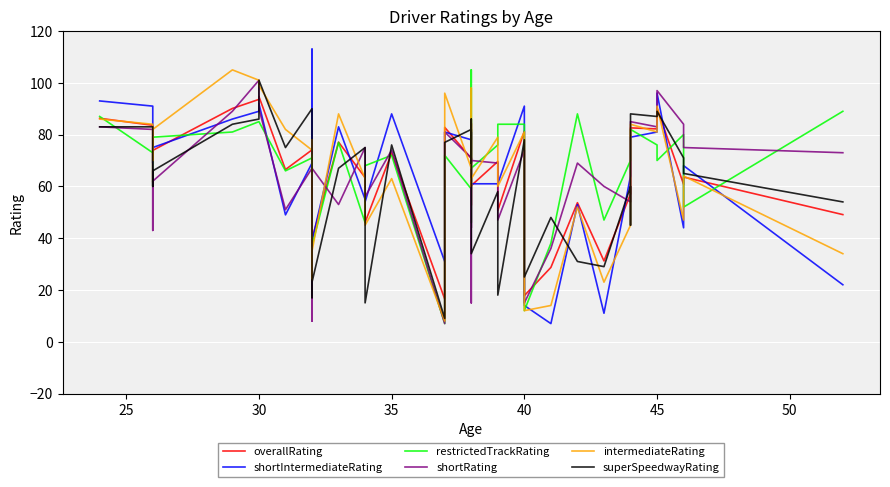

How many intersections are there between intermediateRating and overallRating?

16